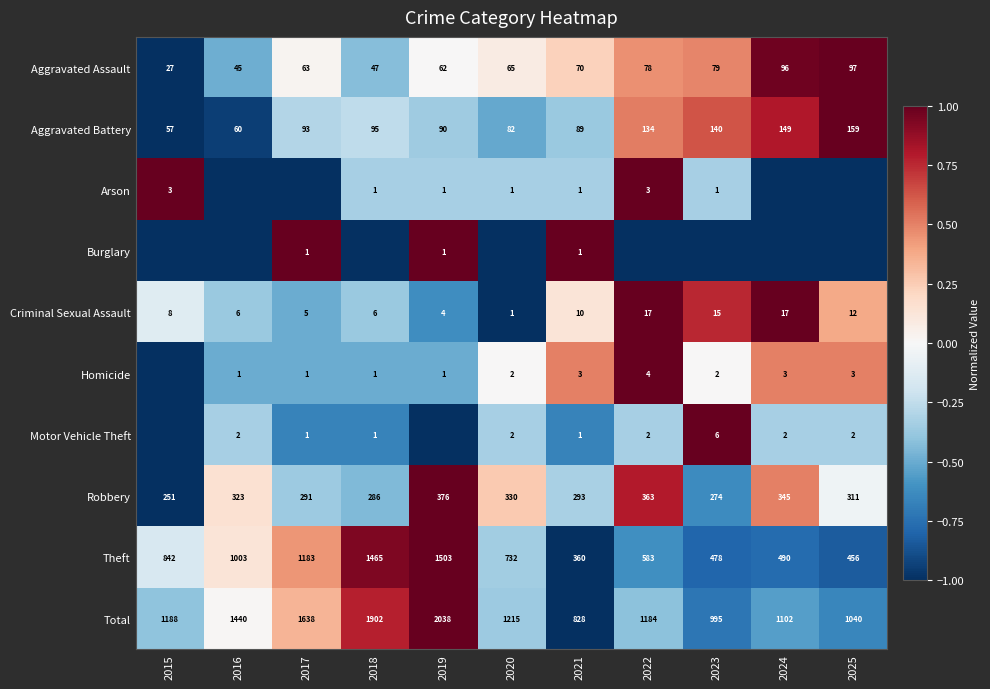

At how many categories does at least one series exceed 0?

11